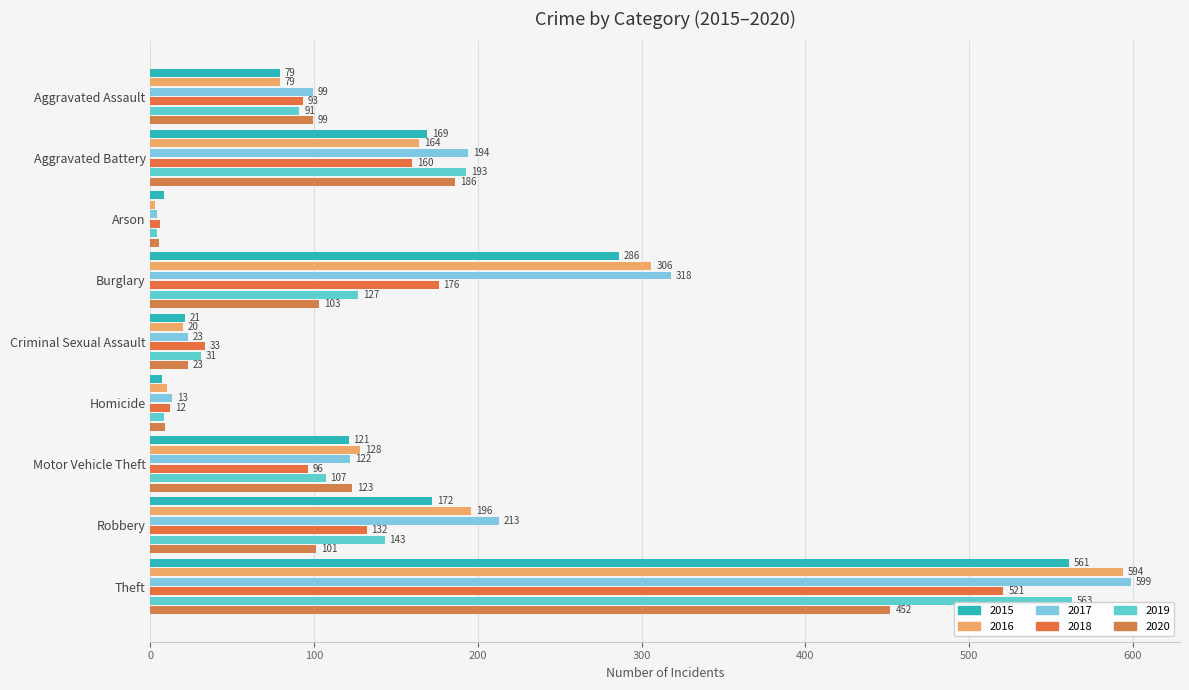

What is the maximum value shown in the chart?

599